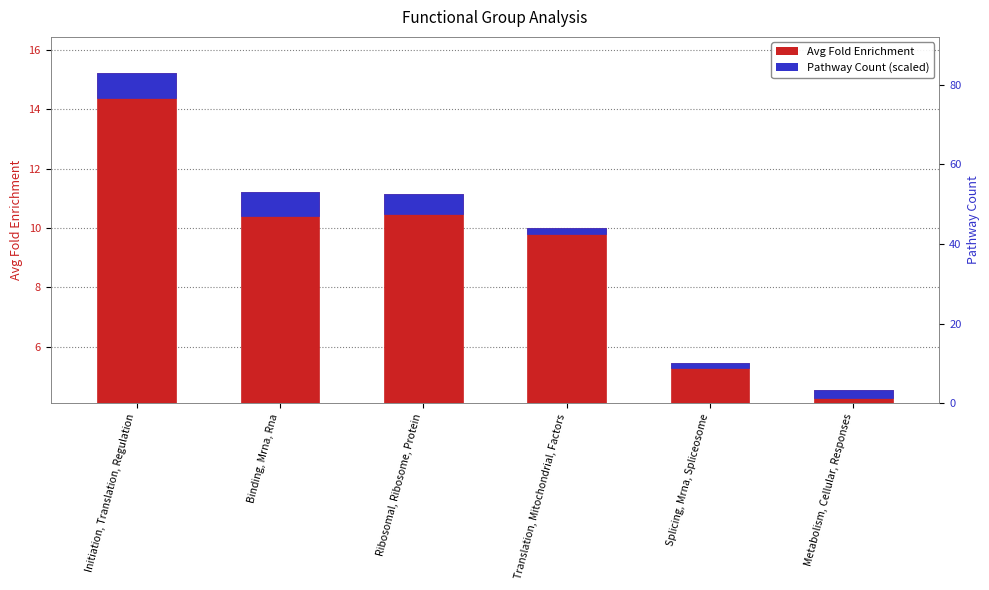

What is the value of the Avg Fold Enrichment bar at the 6th from the left?

4.5